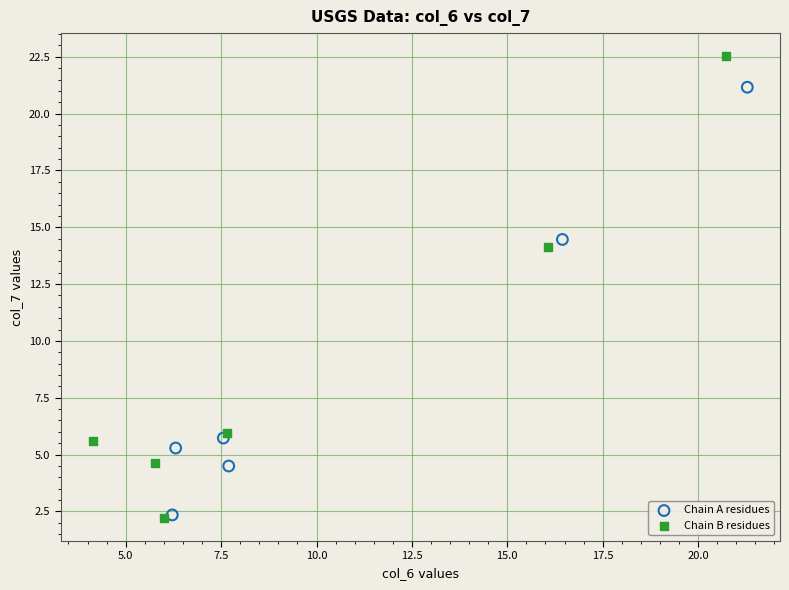

What are all the series names shown in the legend?

Chain A residues, Chain B residues